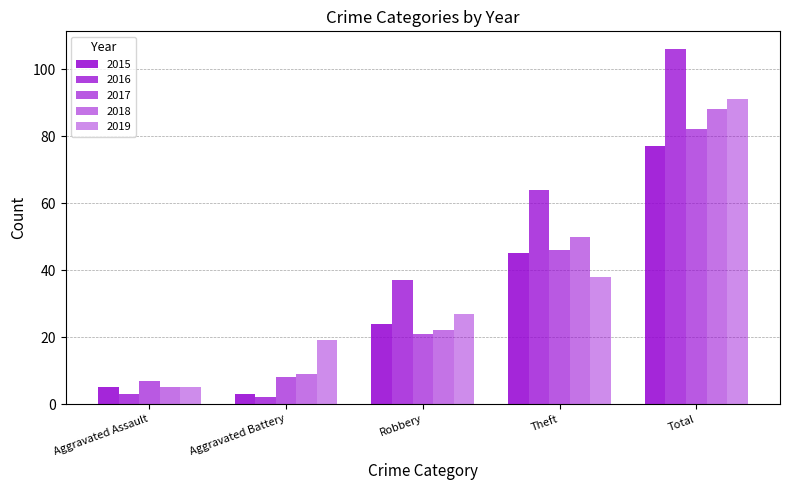

Reading right to left, extract all data points from this chart.

2015: 77	45	24	3	5
2016: 106	64	37	2	3
2017: 82	46	21	8	7
2018: 88	50	22	9	5
2019: 91	38	27	19	5